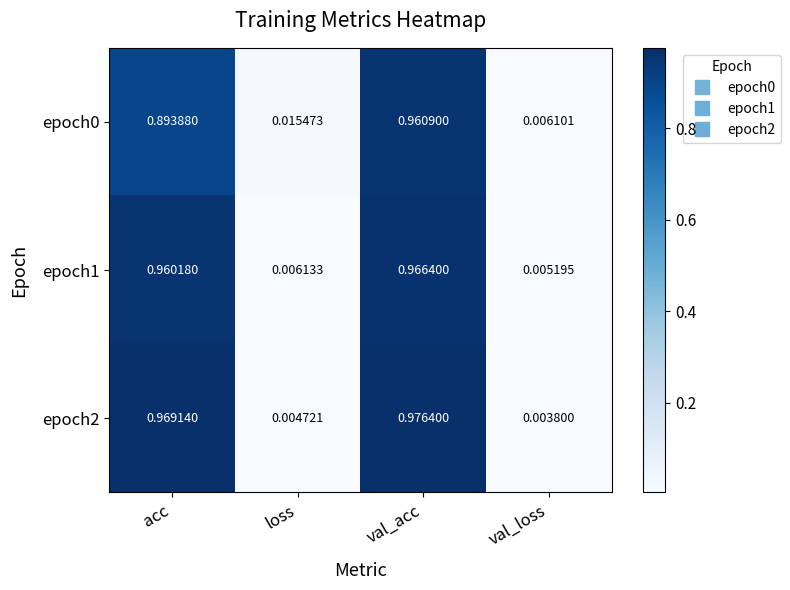

At which category does the chart reach its minimum across all series?

val_loss